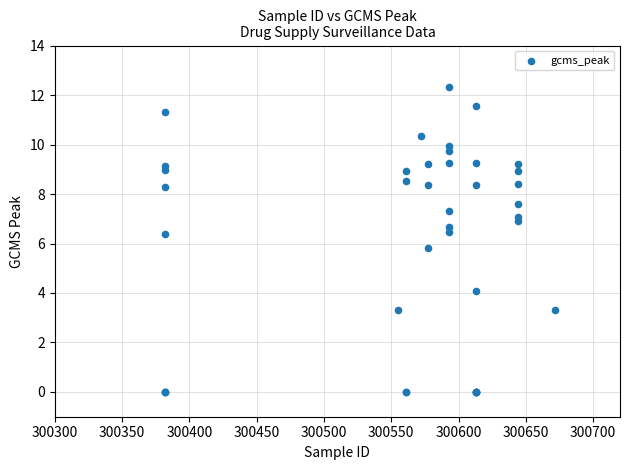

What Y value in the scatter plot is closest to 6?

5.8